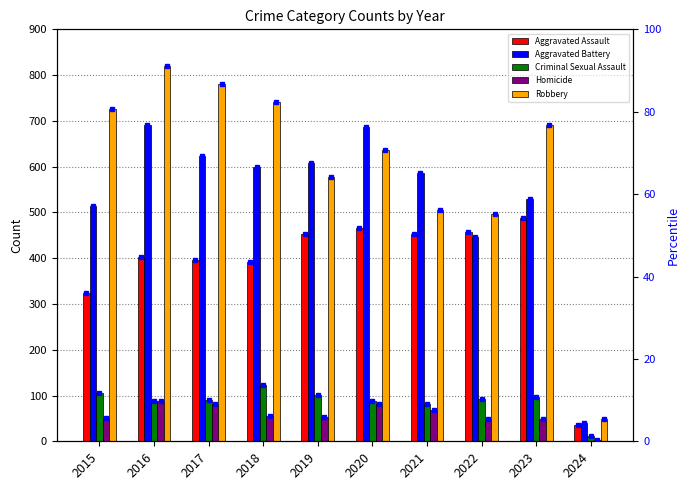

What is the greatest value displayed?

819